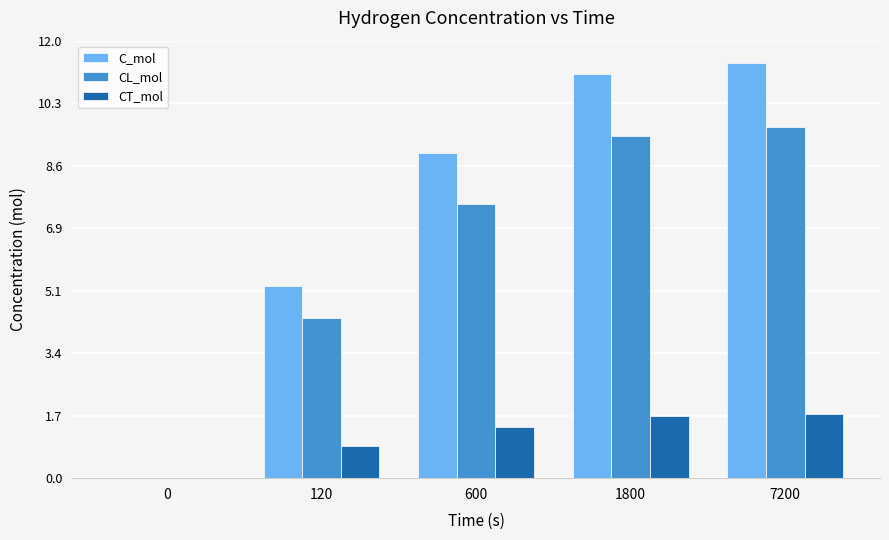

Is the value of C_mol at 120 greater than the value of CL_mol at 120?

Yes